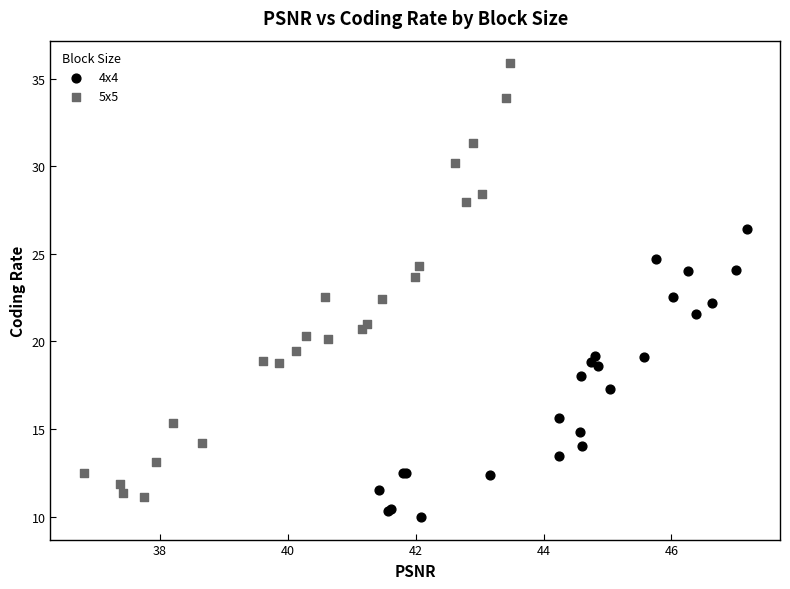

Which series contains the highest Y value?

5x5